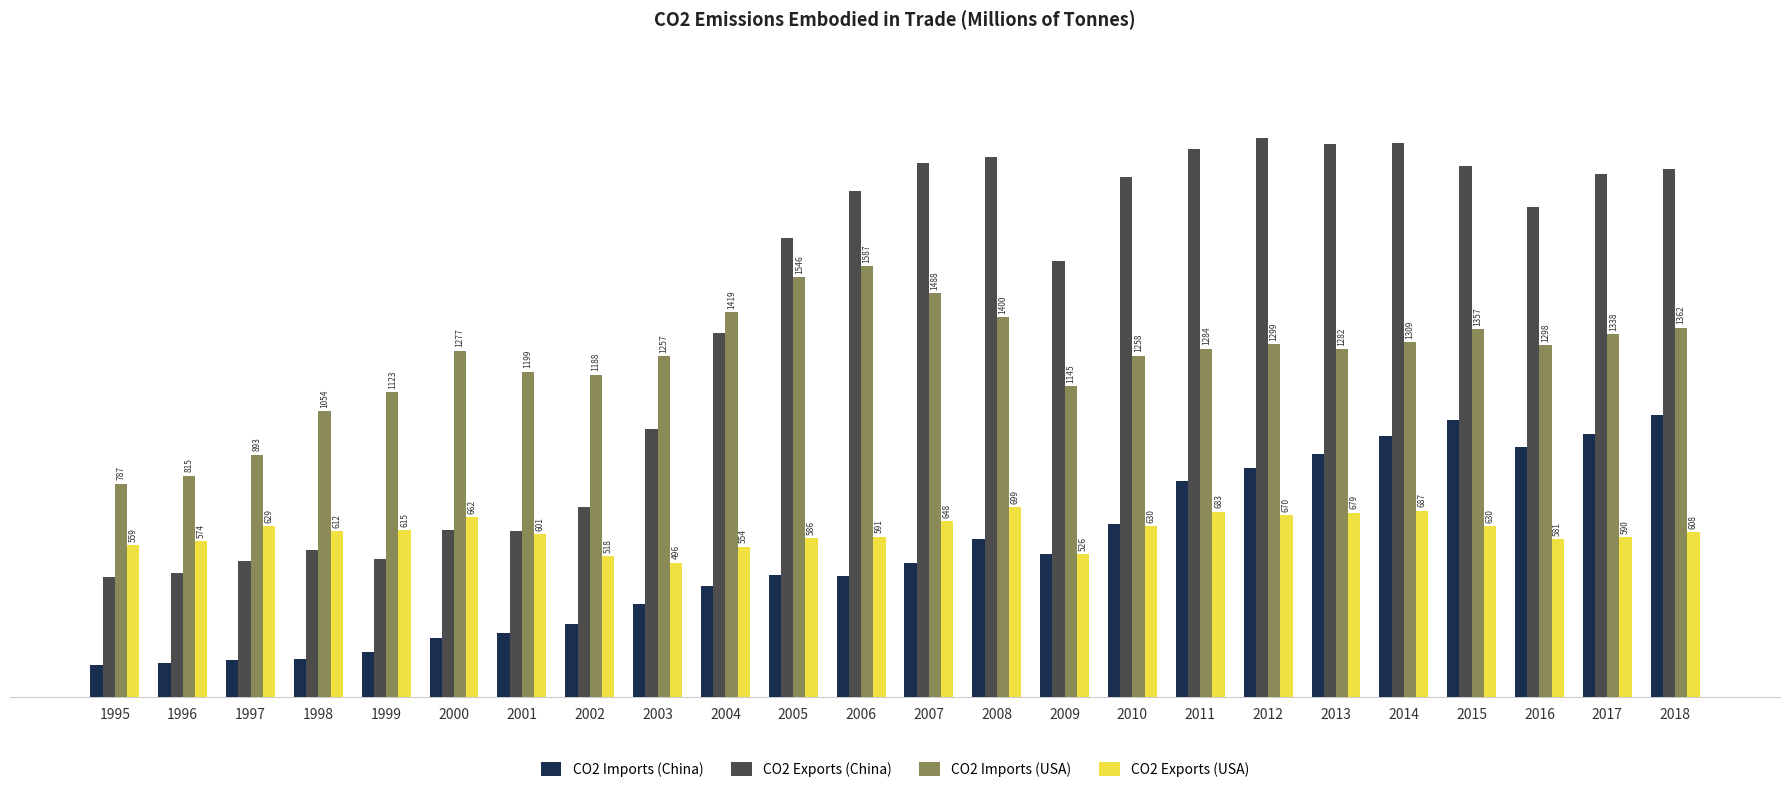

Rank the categories by CO2 Imports (USA) value from highest to lowest.

2006, 2005, 2007, 2004, 2008, 2018, 2015, 2017, 2014, 2012, 2016, 2011, 2013, 2000, 2010, 2003, 2001, 2002, 2009, 1999, 1998, 1997, 1996, 1995